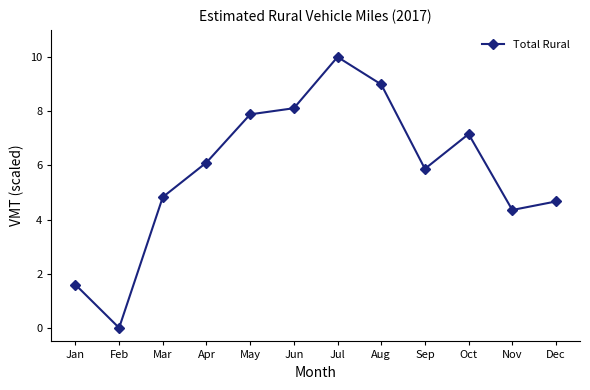

List the labels in order of value, largest first.

Jul, Aug, Jun, May, Oct, Apr, Sep, Mar, Dec, Nov, Jan, Feb